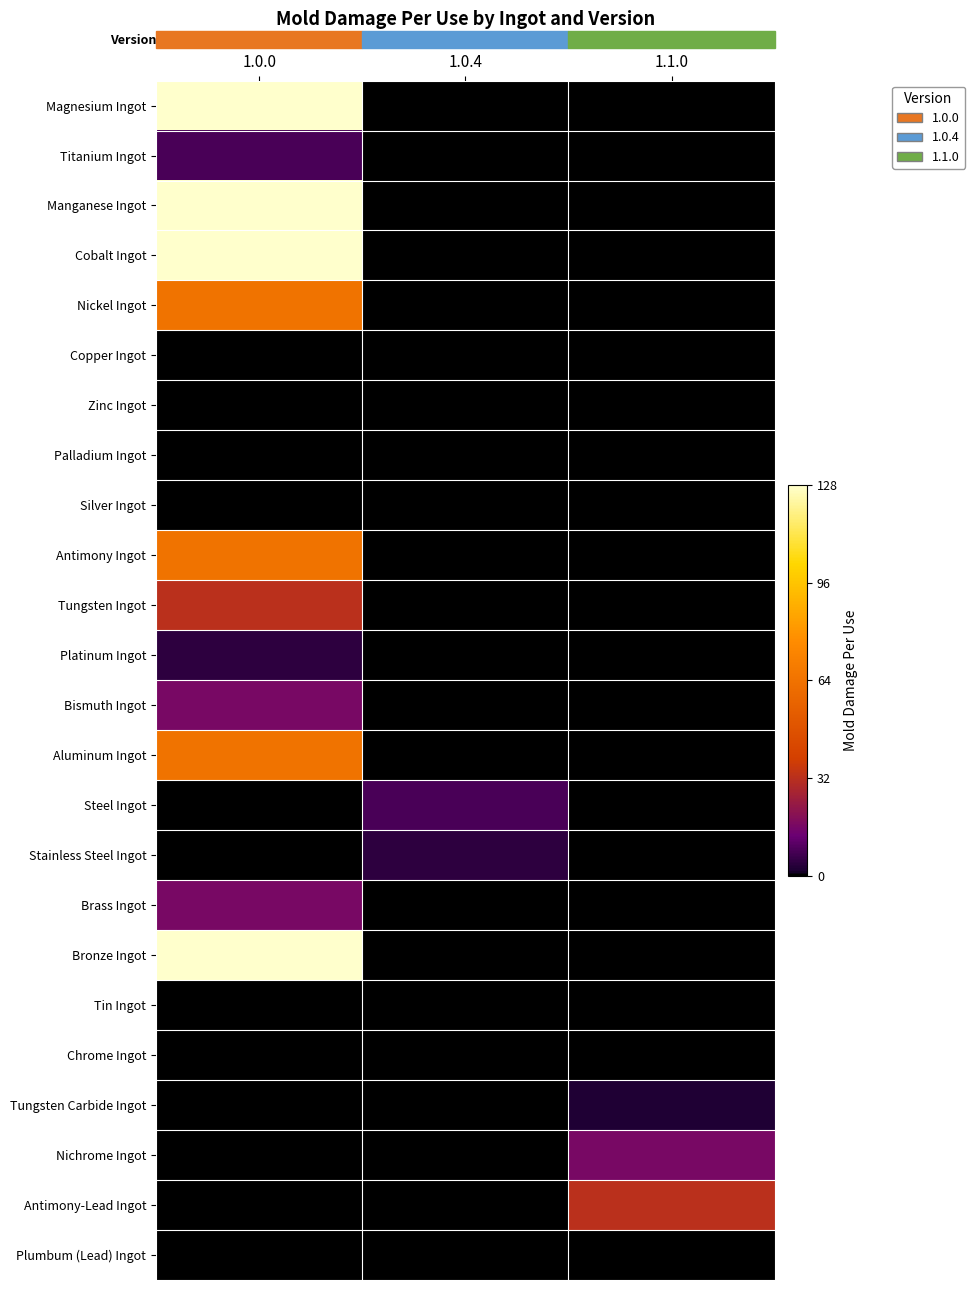

What is the spread (max minus min) of values at 1.0.0?

128